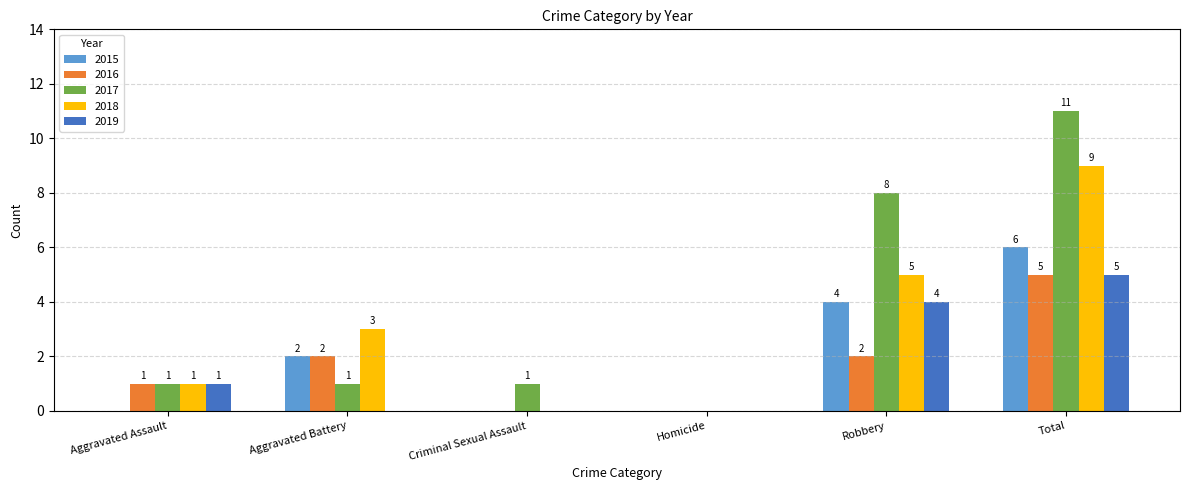

How many series are shown in this chart?

5